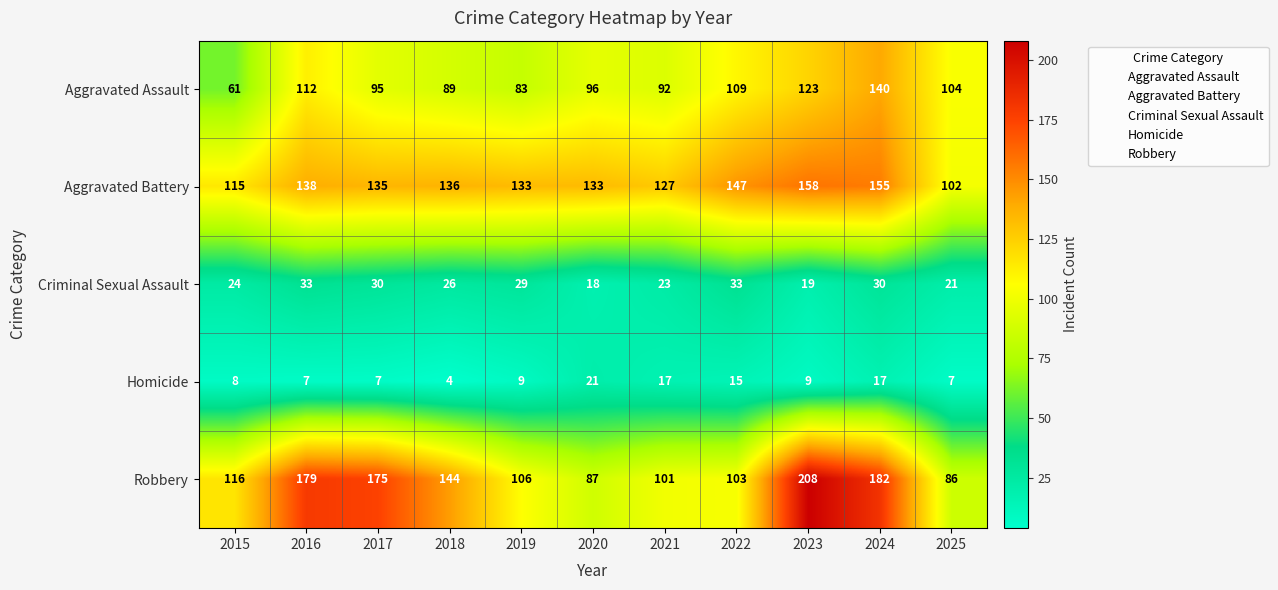

Where is Robbery nearest to the value 147?

2018